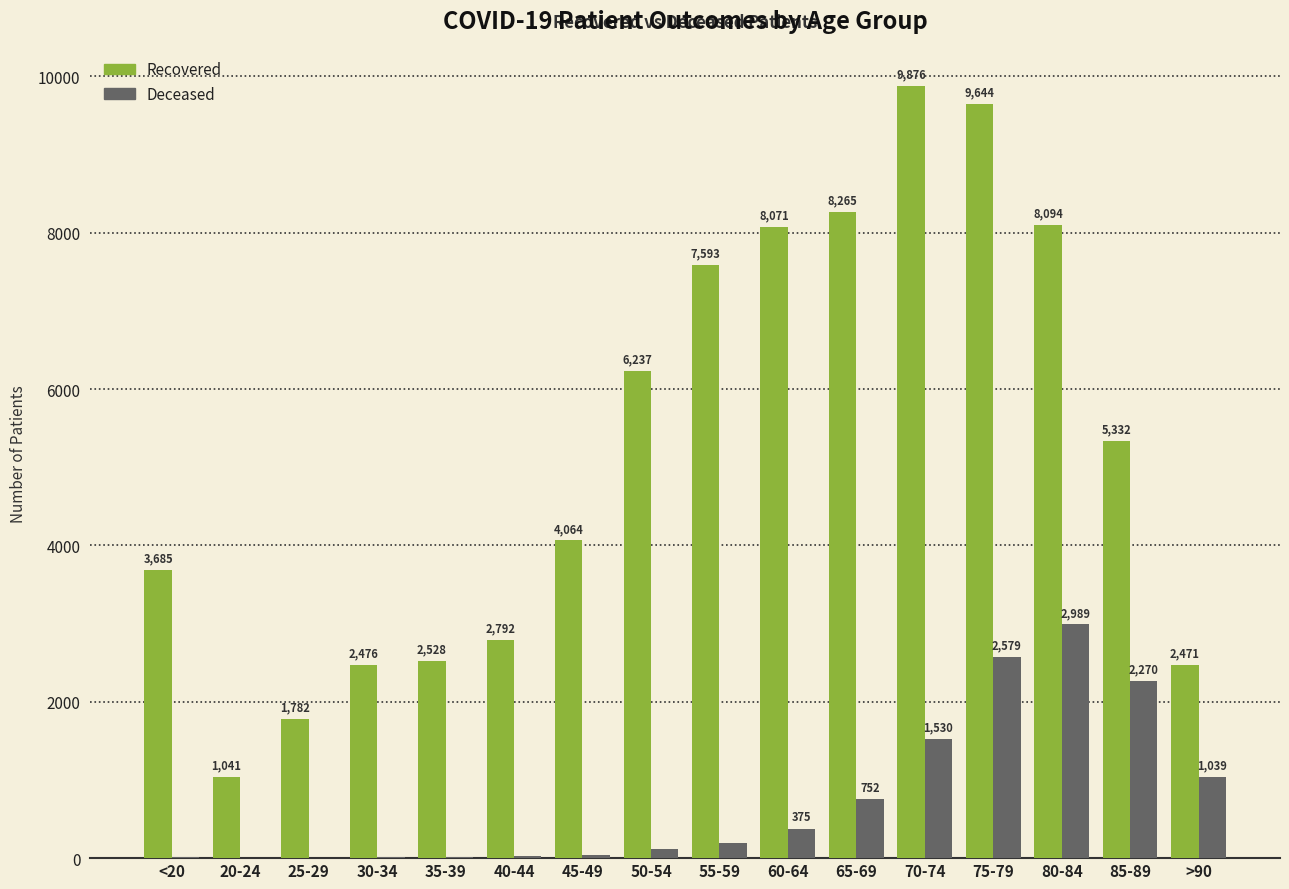

What is the maximum value shown in the chart?

9876